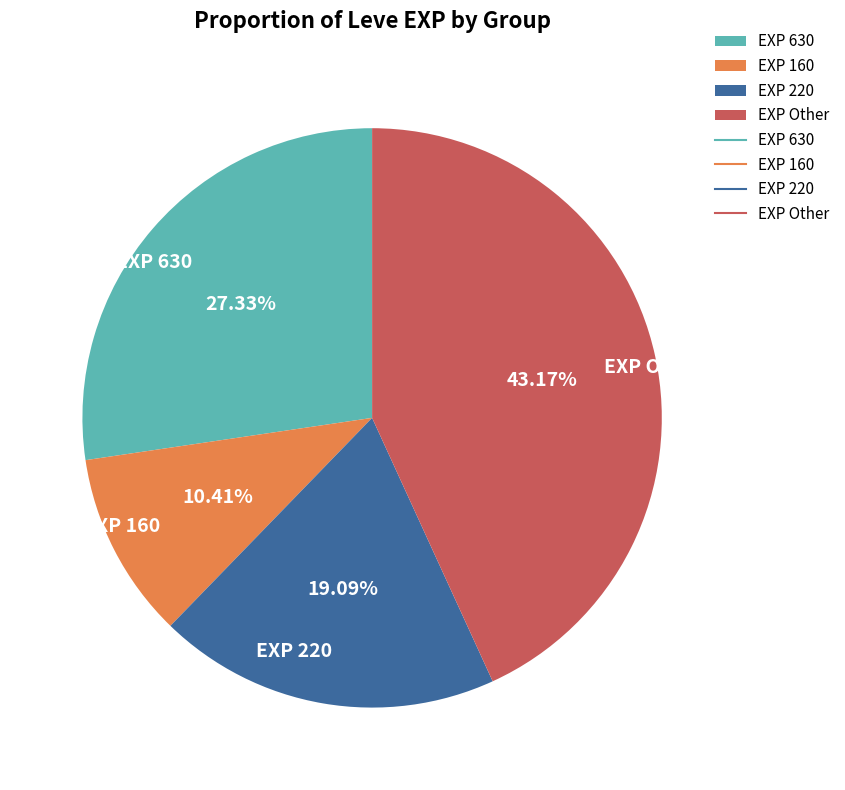

Does any single category account for the majority?

No